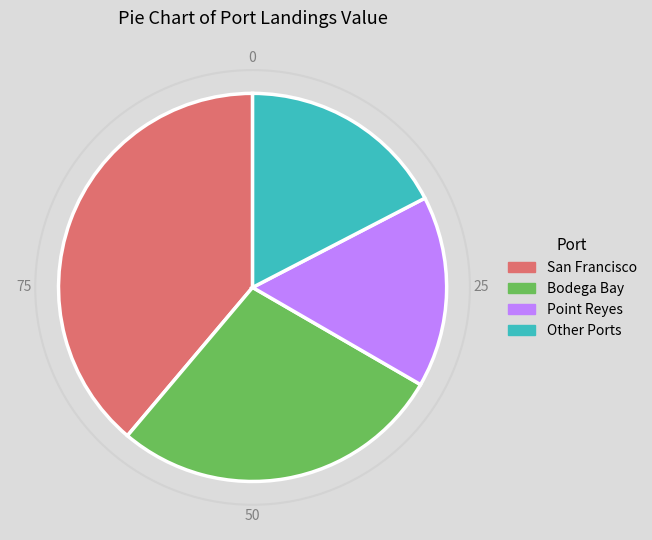

What is the largest slice in the pie chart?

San Francisco